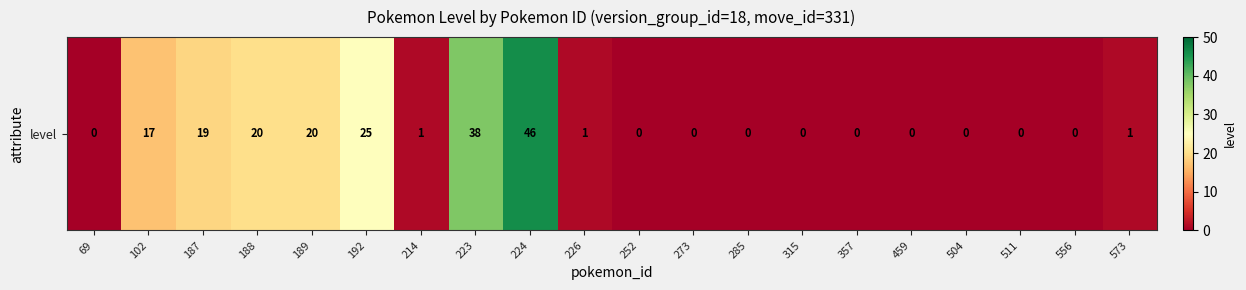

What is the average value?

9